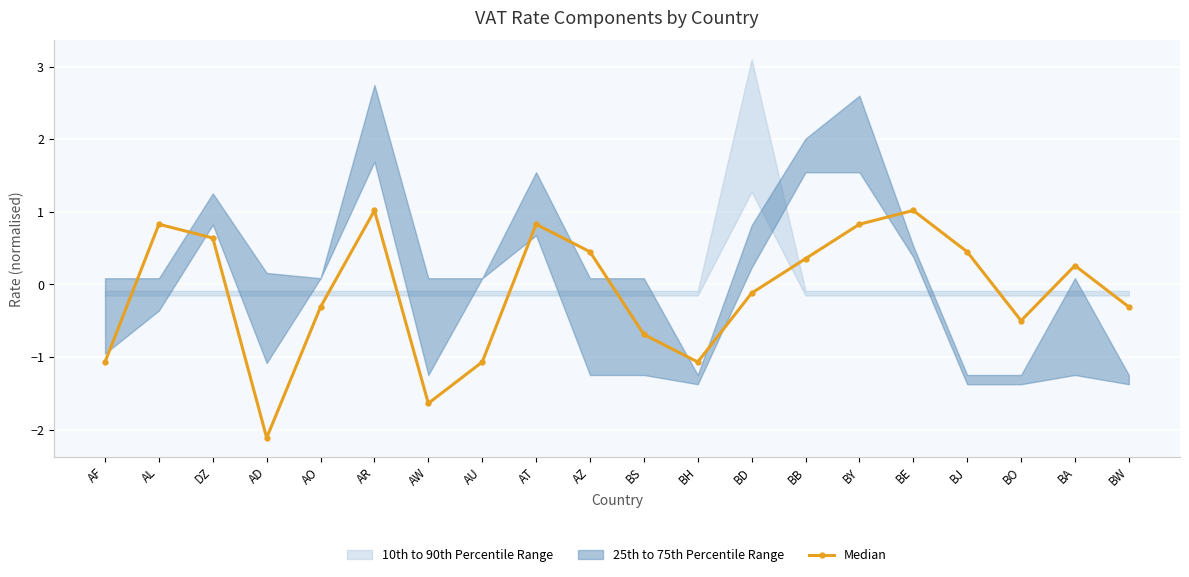

What is the sum of the values at BY and BJ?

1.3